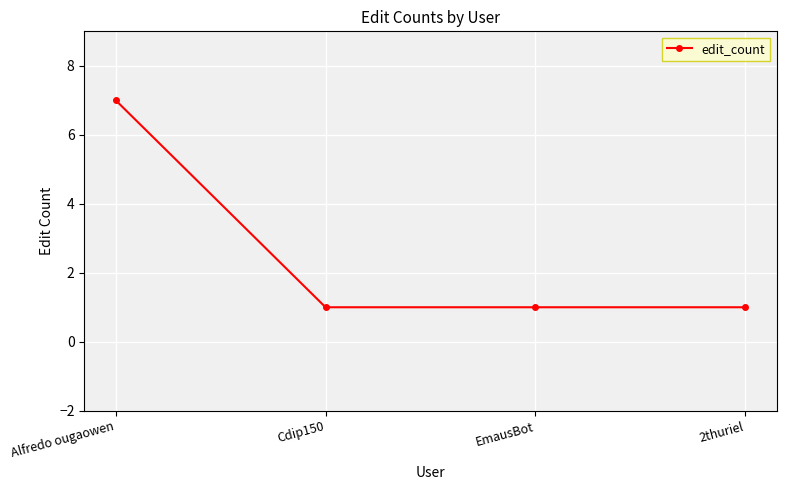

Reading left to right, transcribe all the data shown in this chart.

Alfredo ougaowen=7	Cdip150=1	EmausBot=1	2thuriel=1